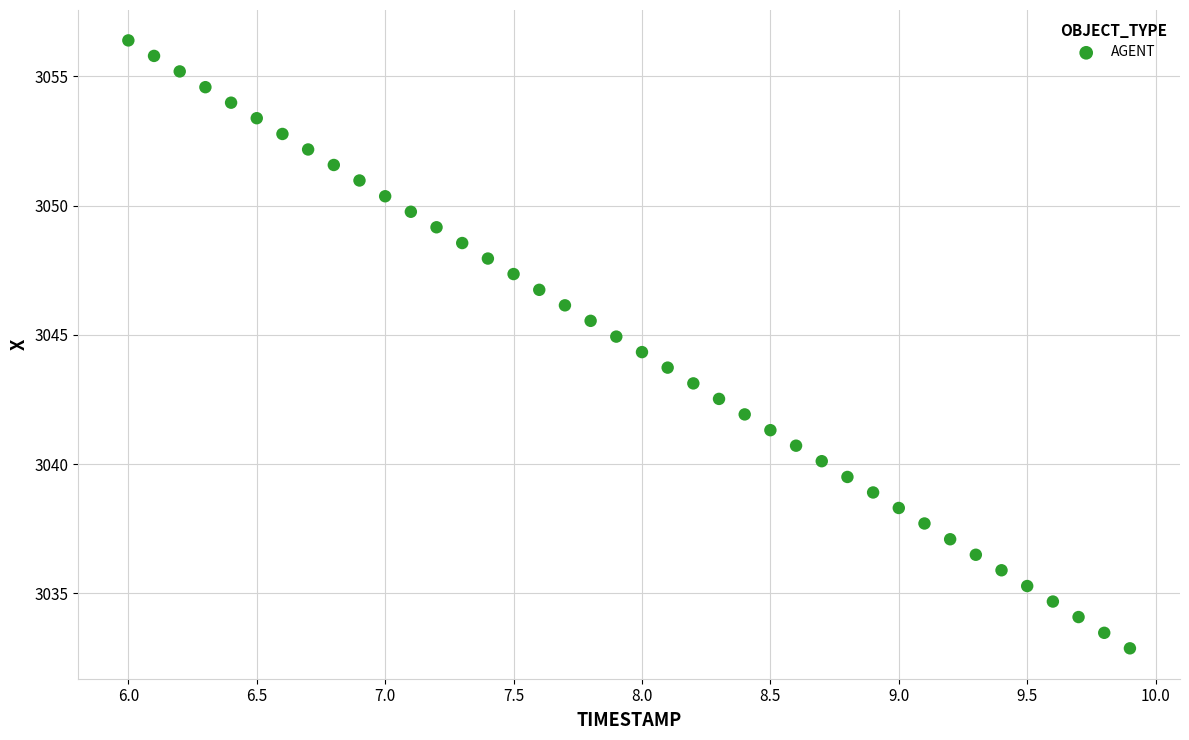

What is the range of X values (max minus min)?

3.9